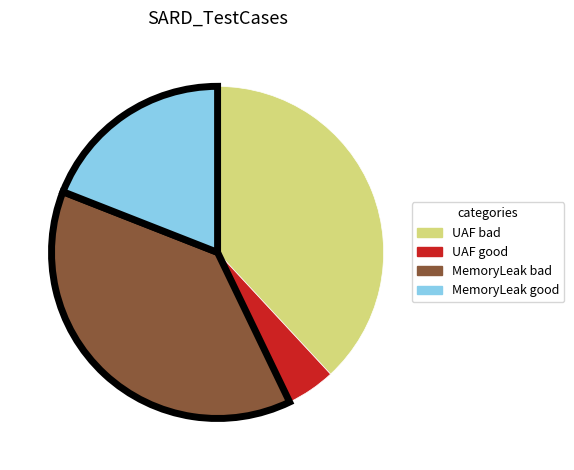

Between UAF bad and UAF good, which is larger?

UAF bad